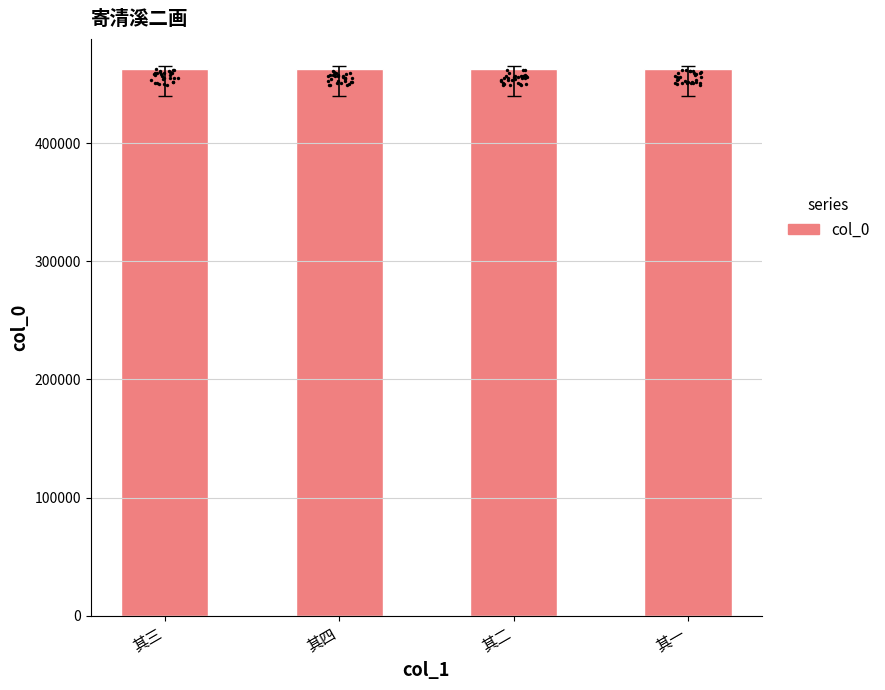

Between 其四 and 其一, which is larger?

其四